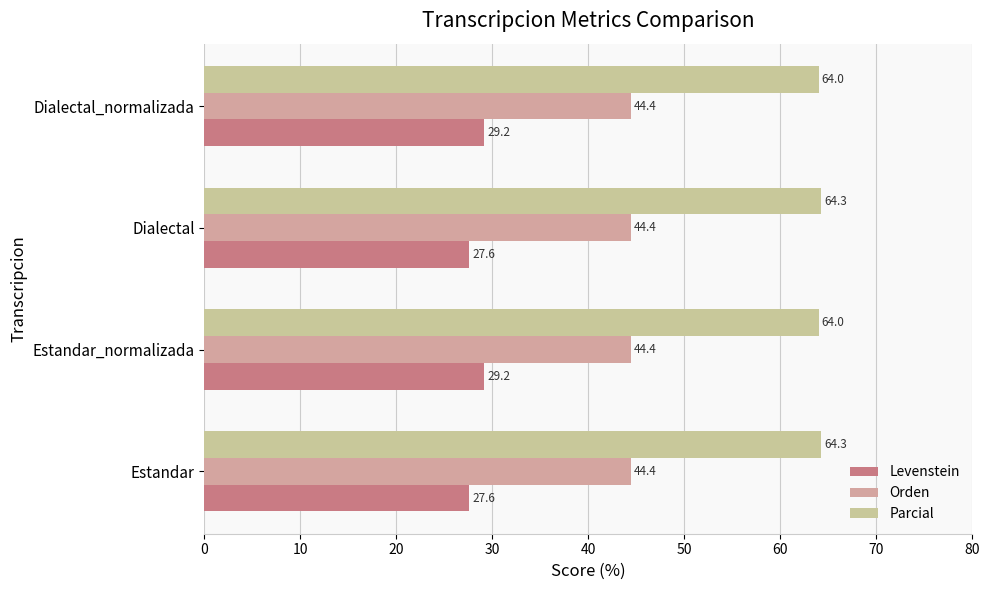

How many data points in Levenstein are above 29?

2